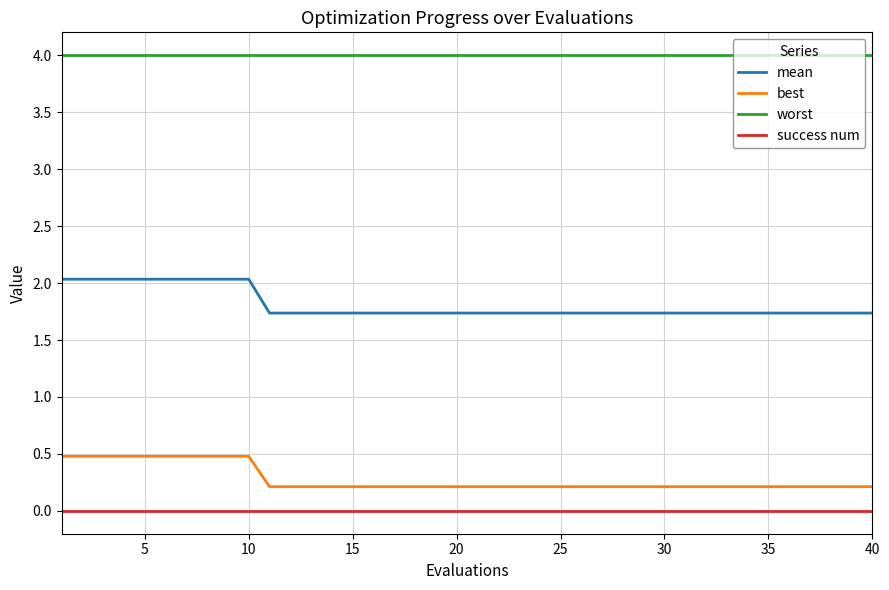

Which series has the largest total across all categories?

worst